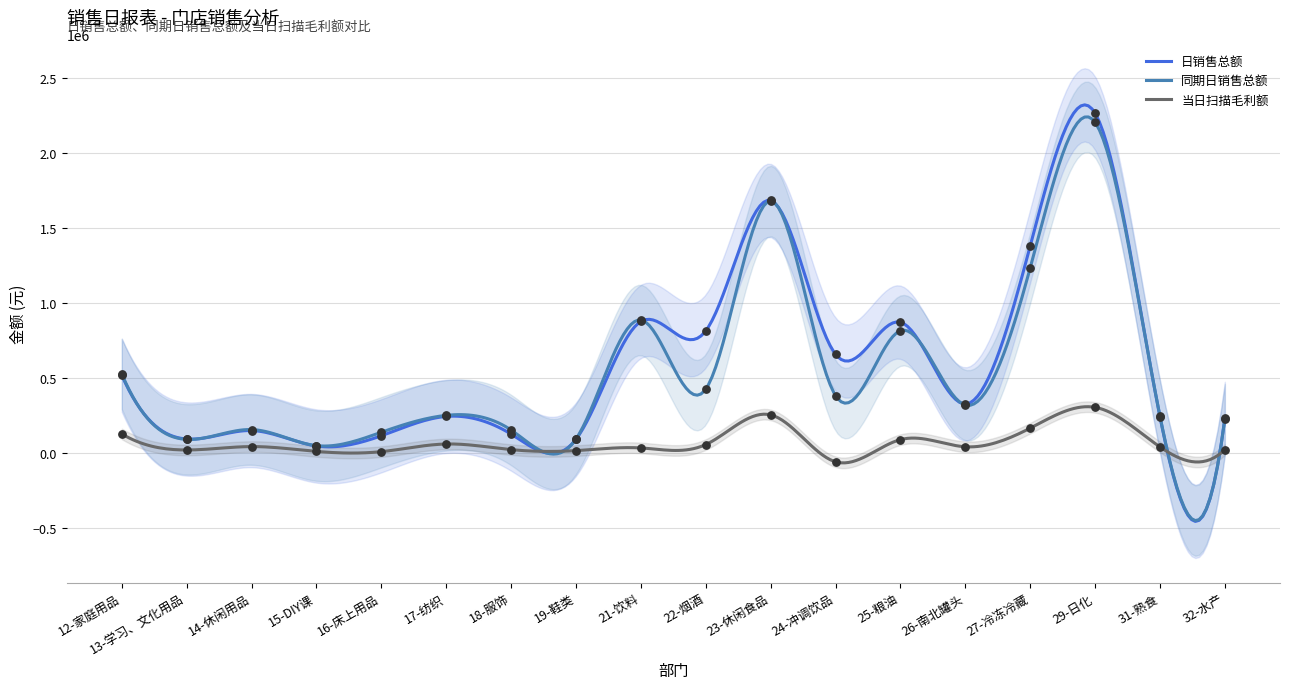

At how many categories does at least one series exceed 256942?

9